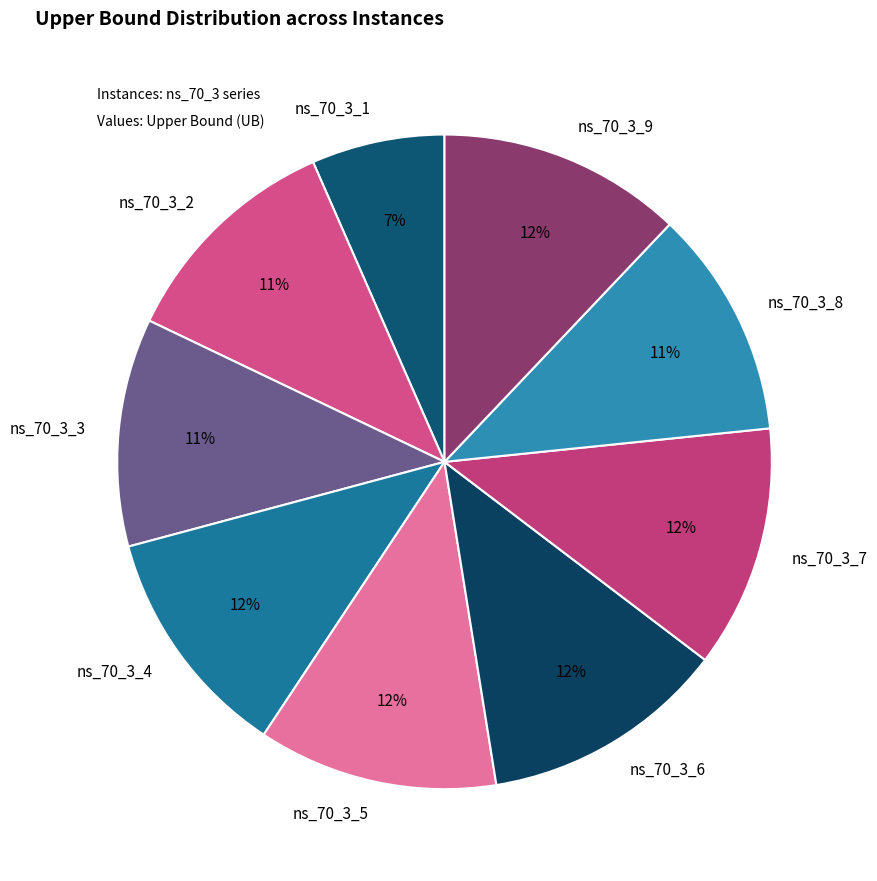

Which slice is the smallest?

ns_70_3_1